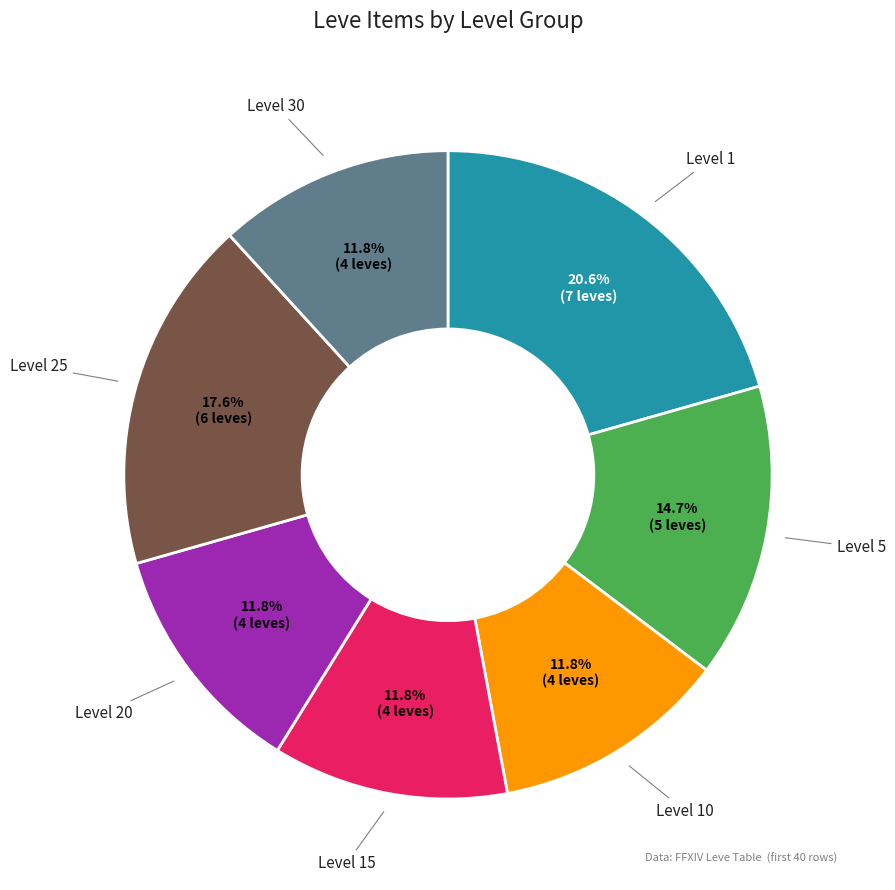

Does any single category account for the majority?

No